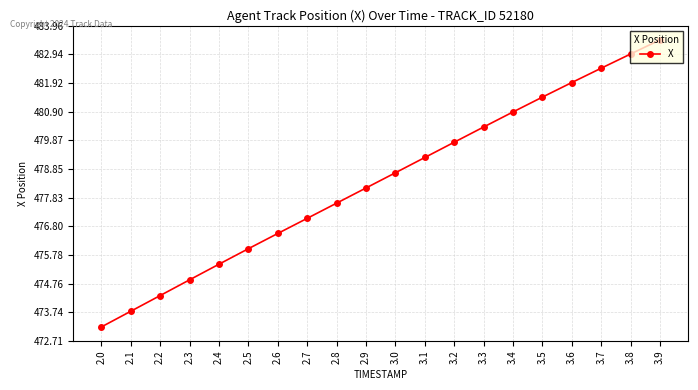

What is the difference between the second highest and minimum values?

9.7